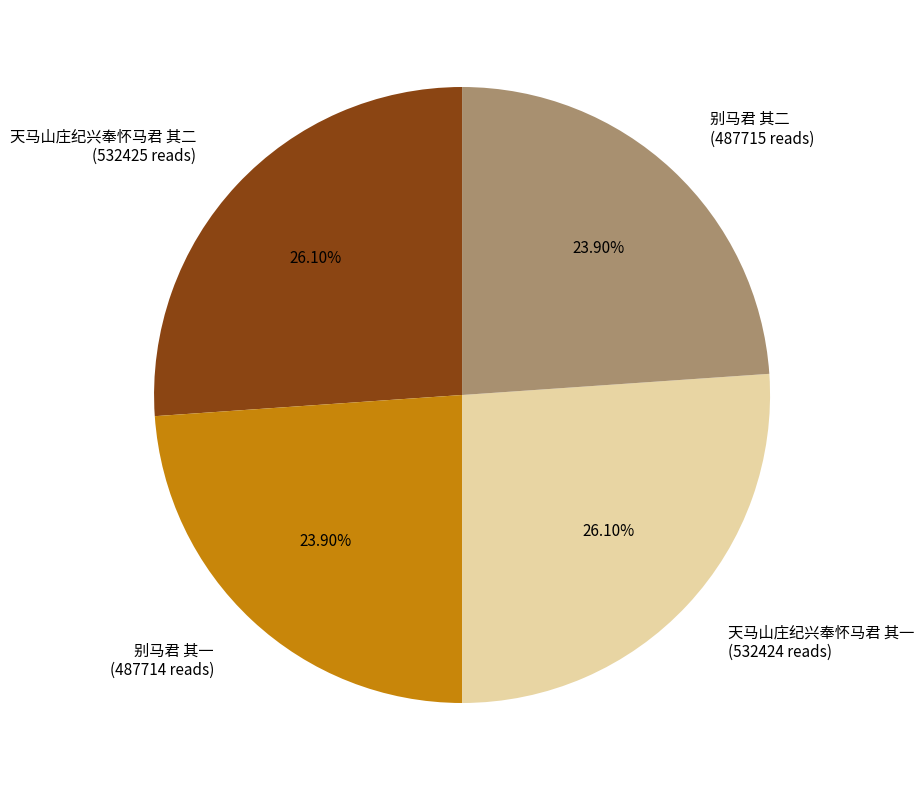

Does any single category account for the majority?

No